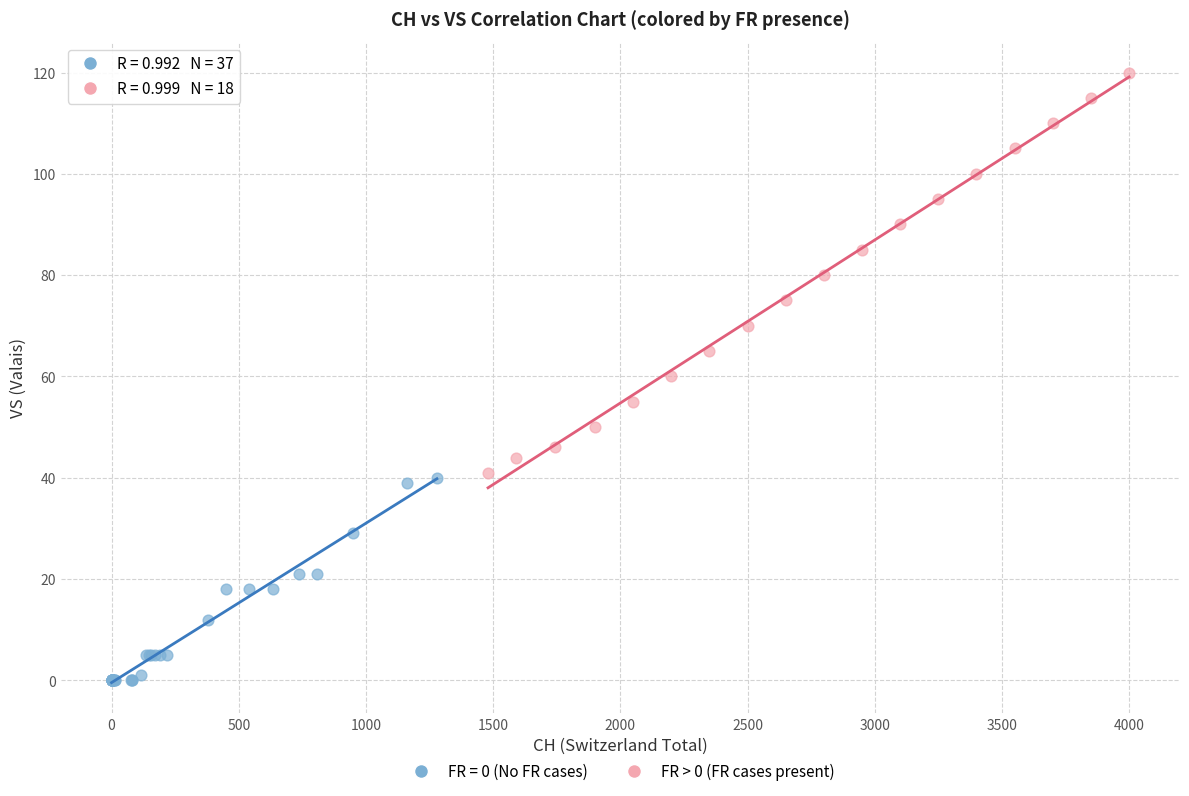

Which series contains the highest Y value?

FR > 0 (FR cases present)